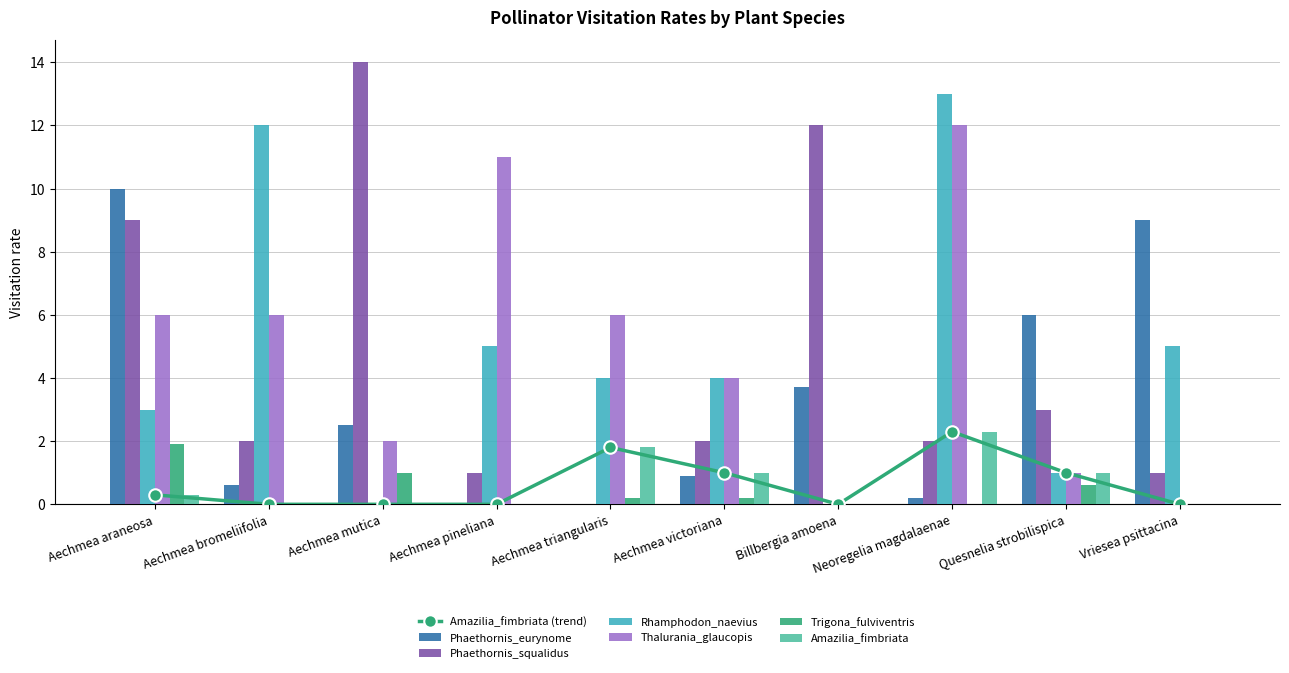

Which category has the lowest value in the Thalurania_glaucopis series?

Billbergia amoena